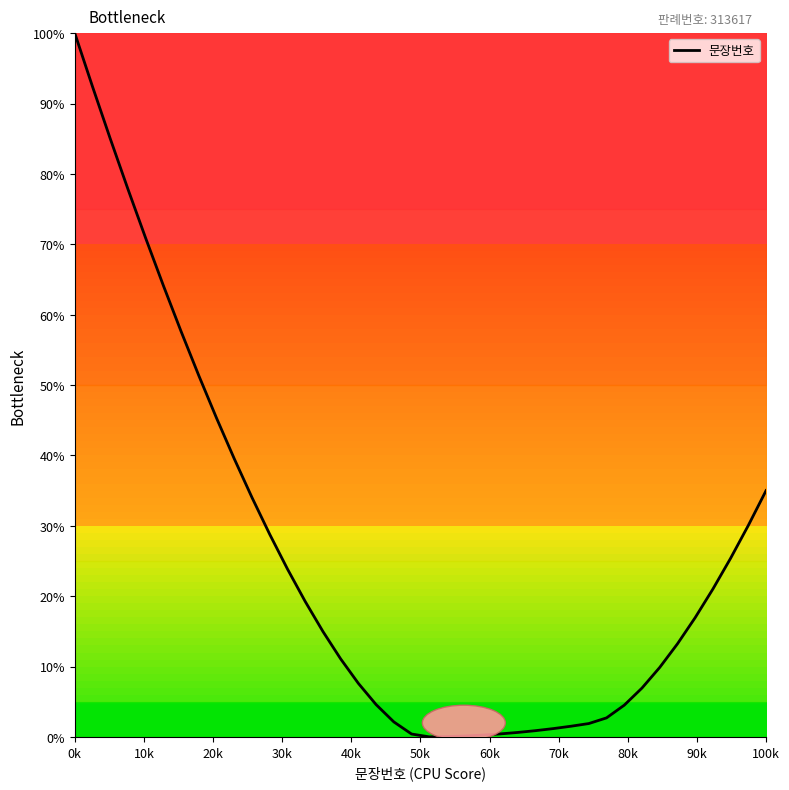

What is the greatest value displayed?

100.0